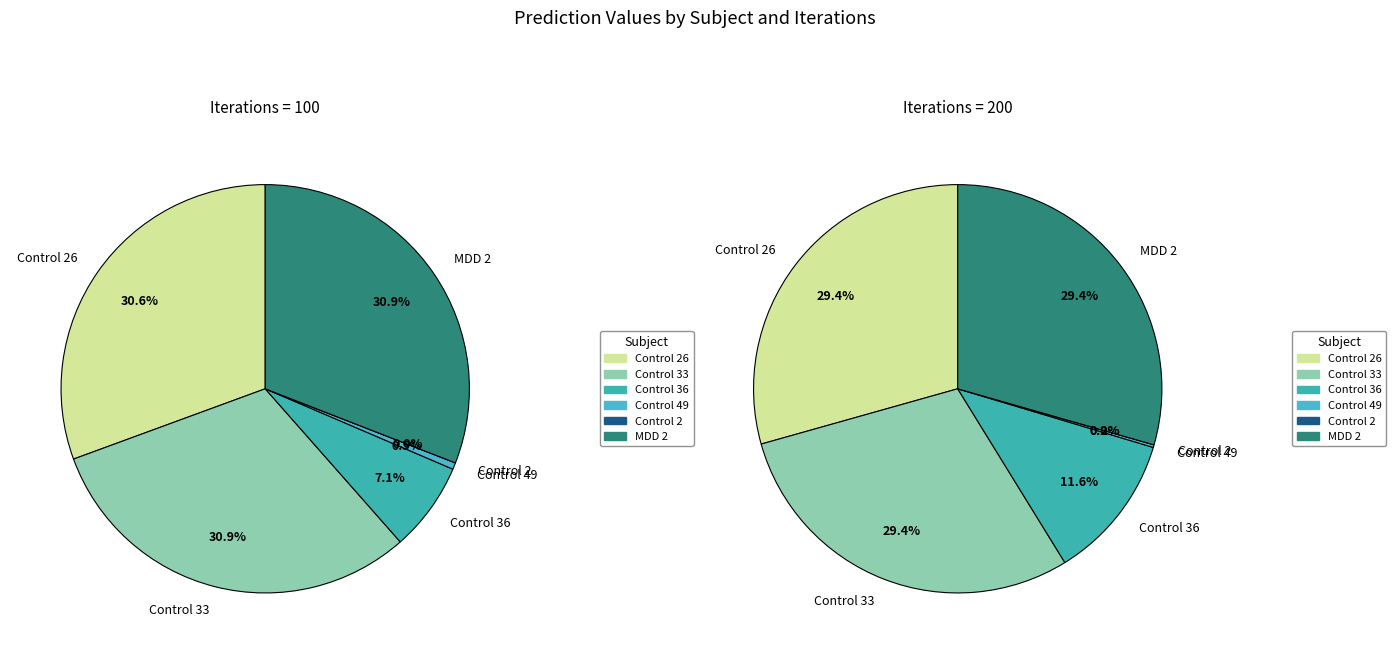

Between Control 2 and Control 26, which is larger?

Control 26